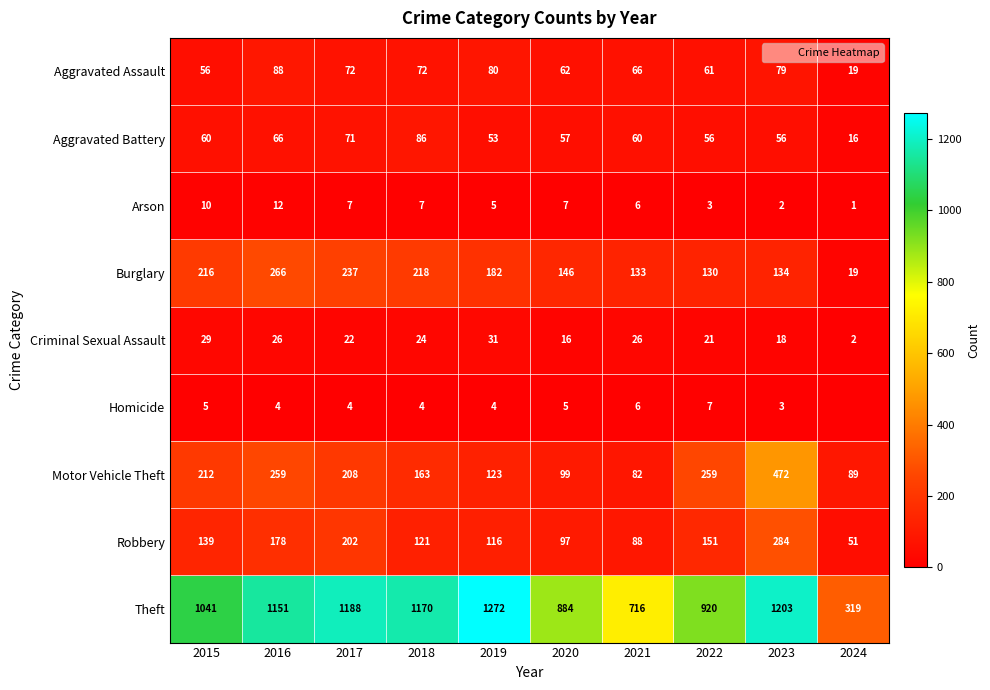

List the labels in order of Theft value, largest first.

2019, 2023, 2017, 2018, 2016, 2015, 2022, 2020, 2021, 2024